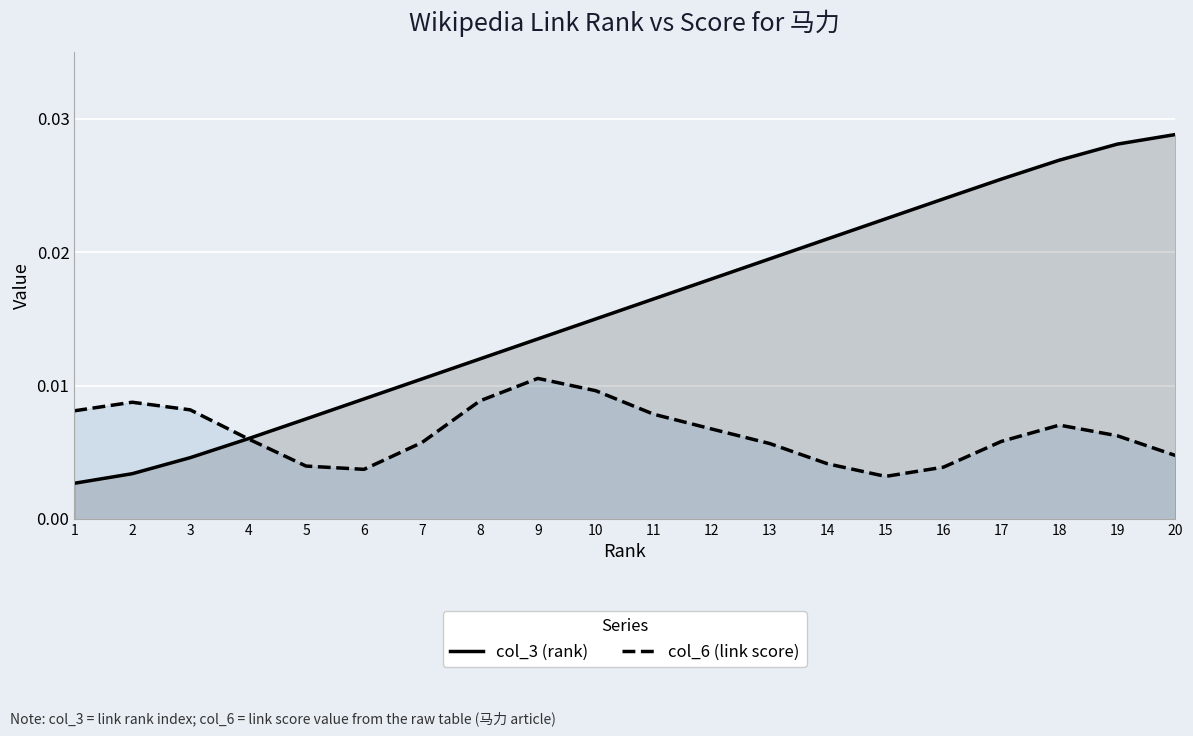

Rank the series by their maximum value, from lowest to highest.

col_6 (link score), col_3 (rank)